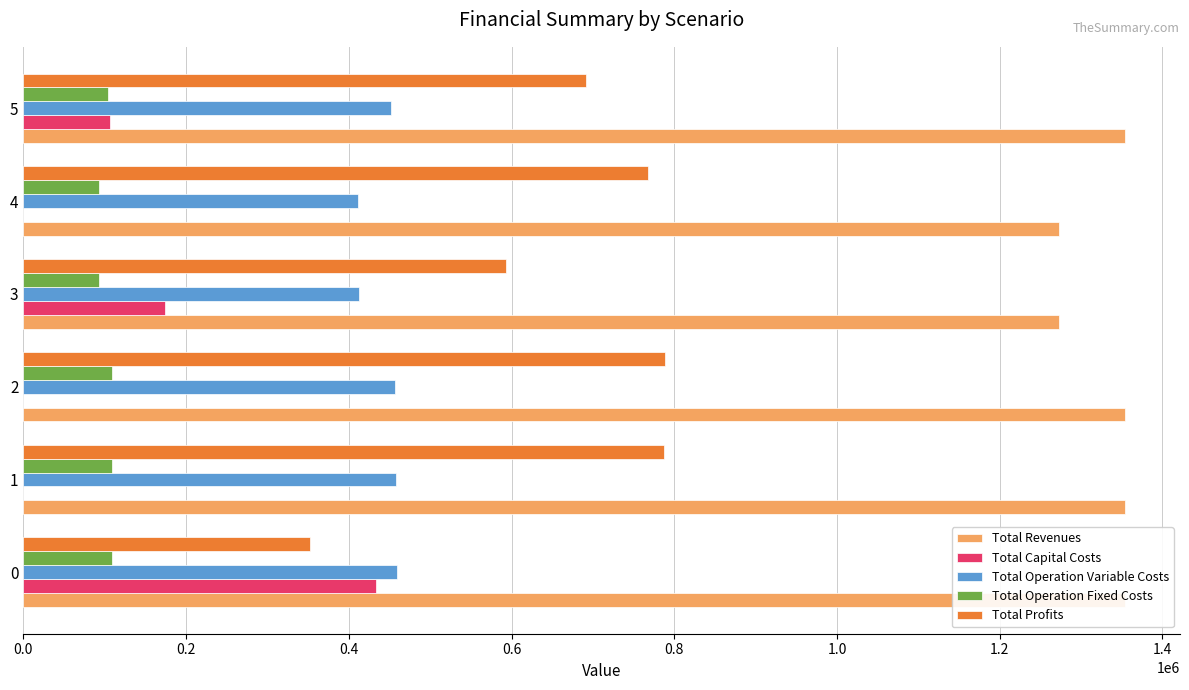

What is the highest value of the Total Operation Fixed Costs series?

108472.4